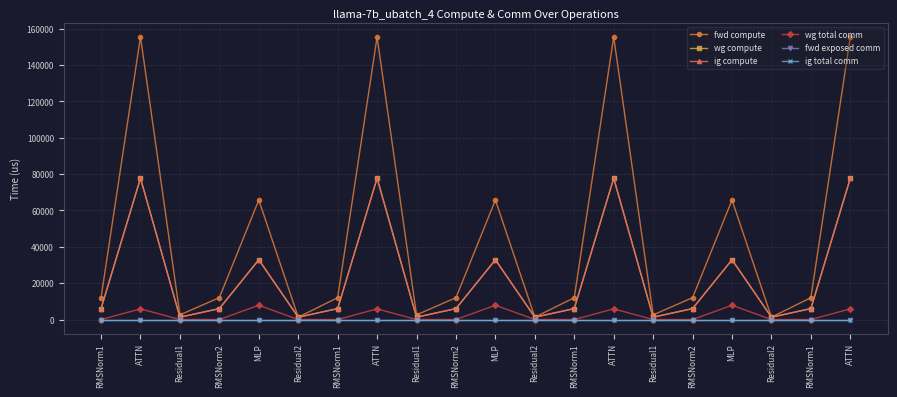

What is the difference between the wg total comm values at Residual1 and MLP?

7851.5